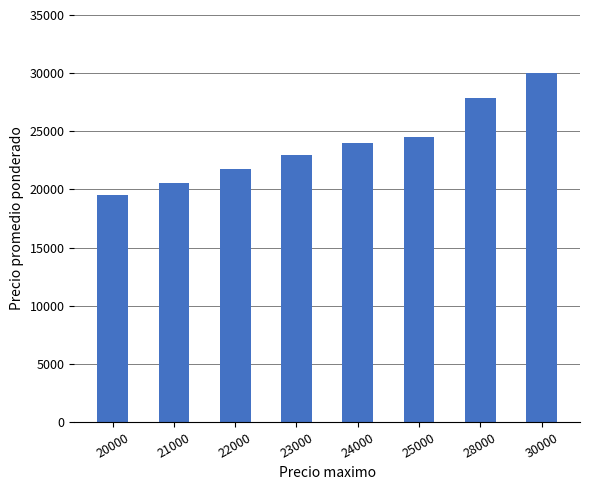

What is the approximate value at 25000?

24500.0